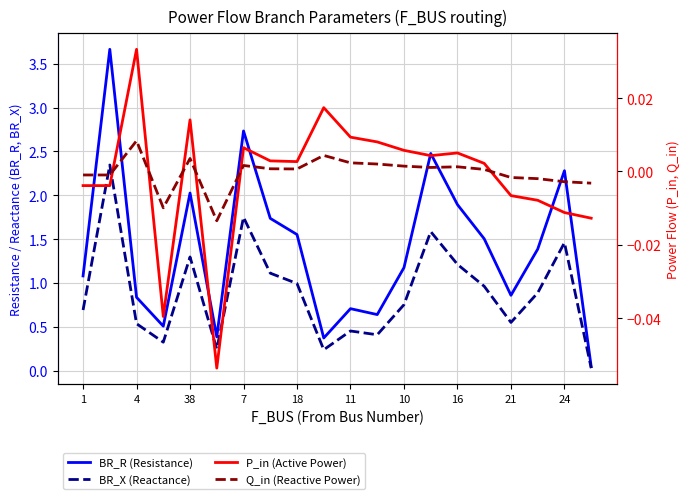

How many lines are shown in the chart?

4